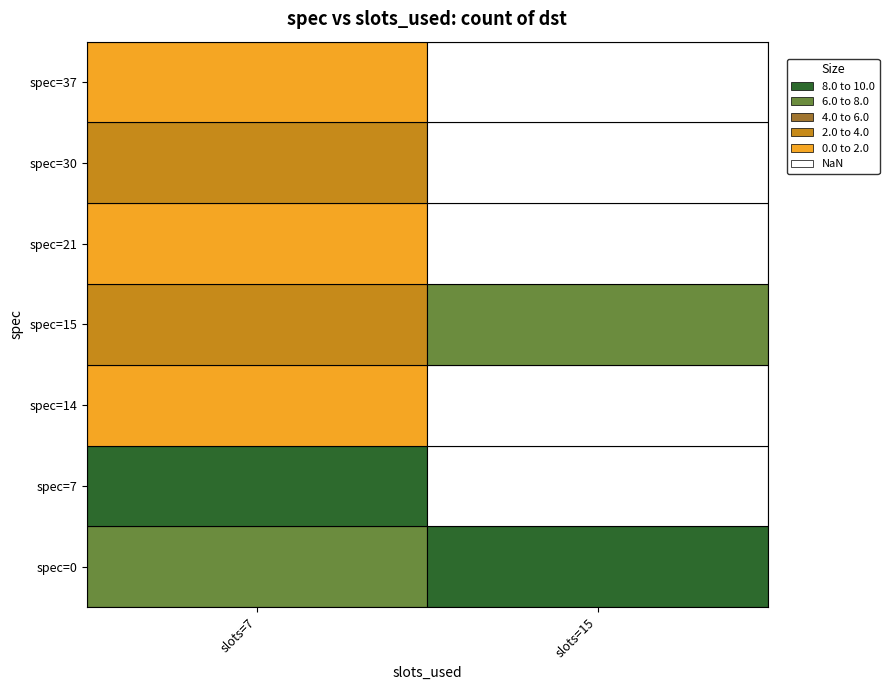

At how many categories does at least one series exceed 15?

2